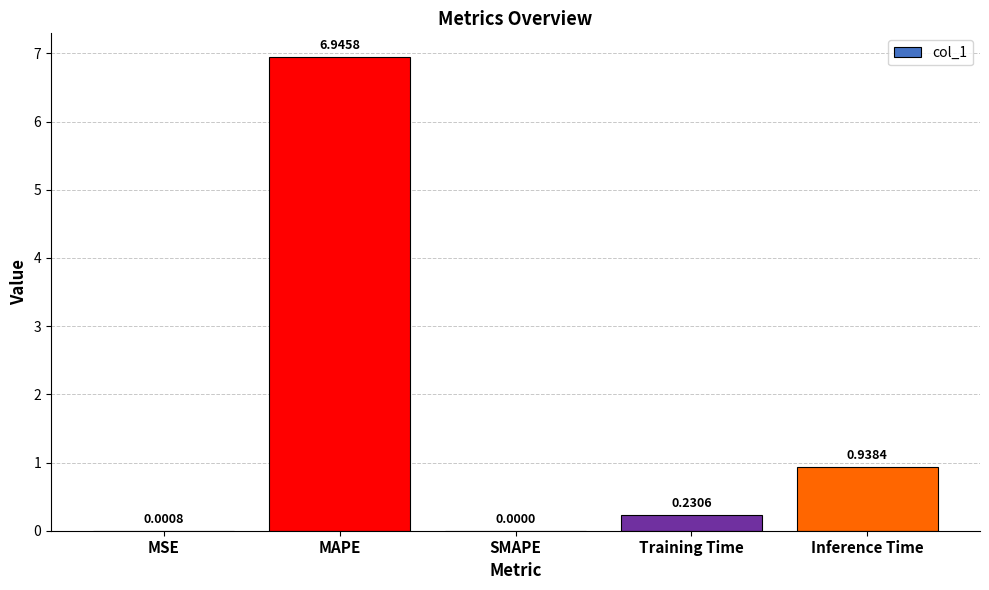

What is the average value?

1.6